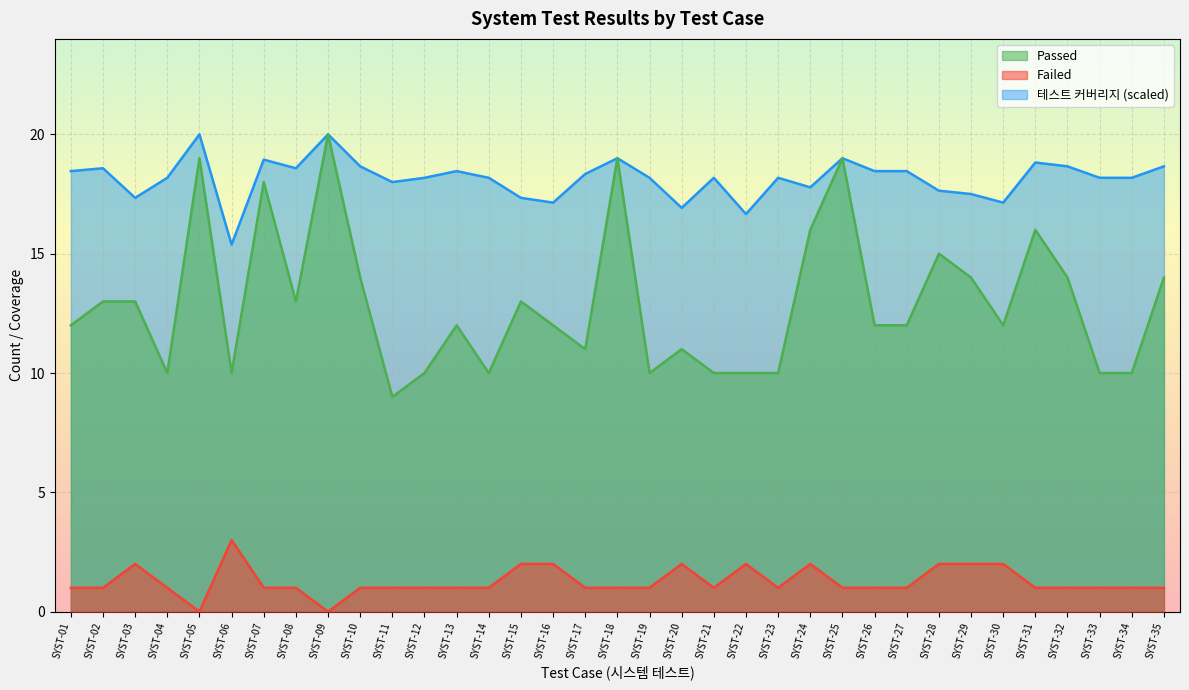

How many lines are shown in the chart?

3